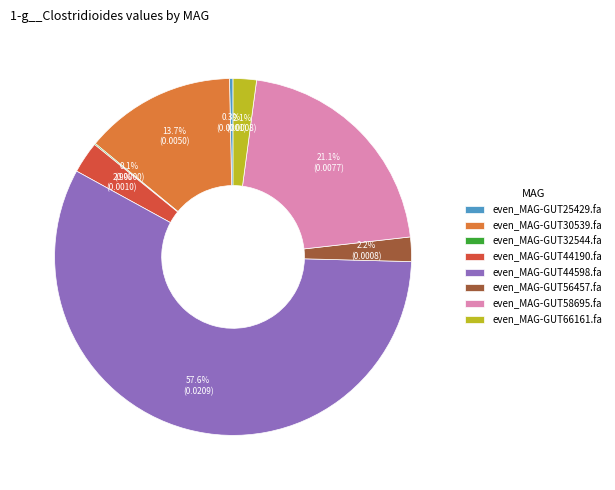

To the nearest percent, what percentage of the pie is even_MAG-GUT58695.fa?

21%